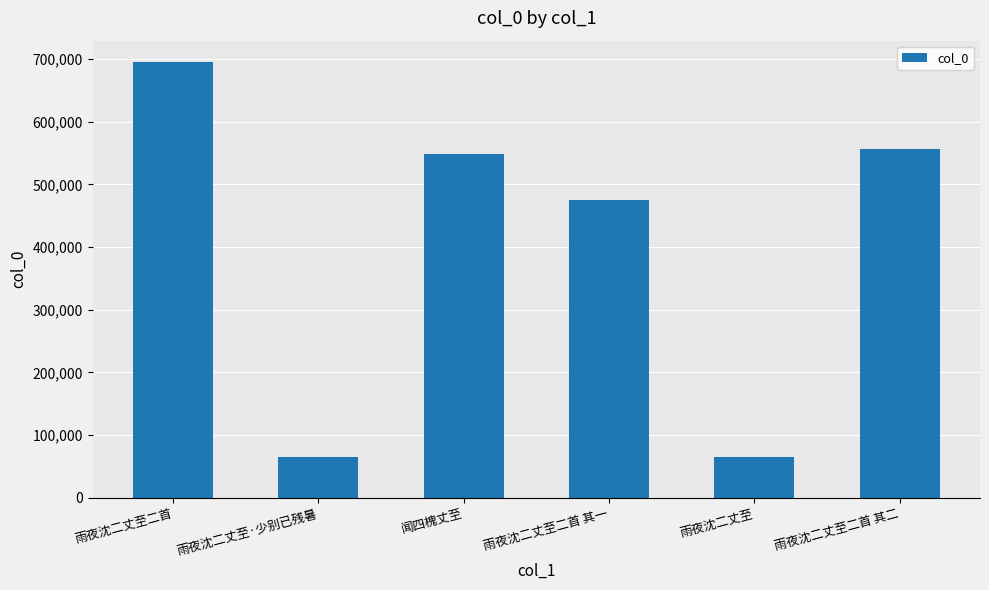

The chart shows a value of 97376 at 雨夜沈二丈至. True or false?

False